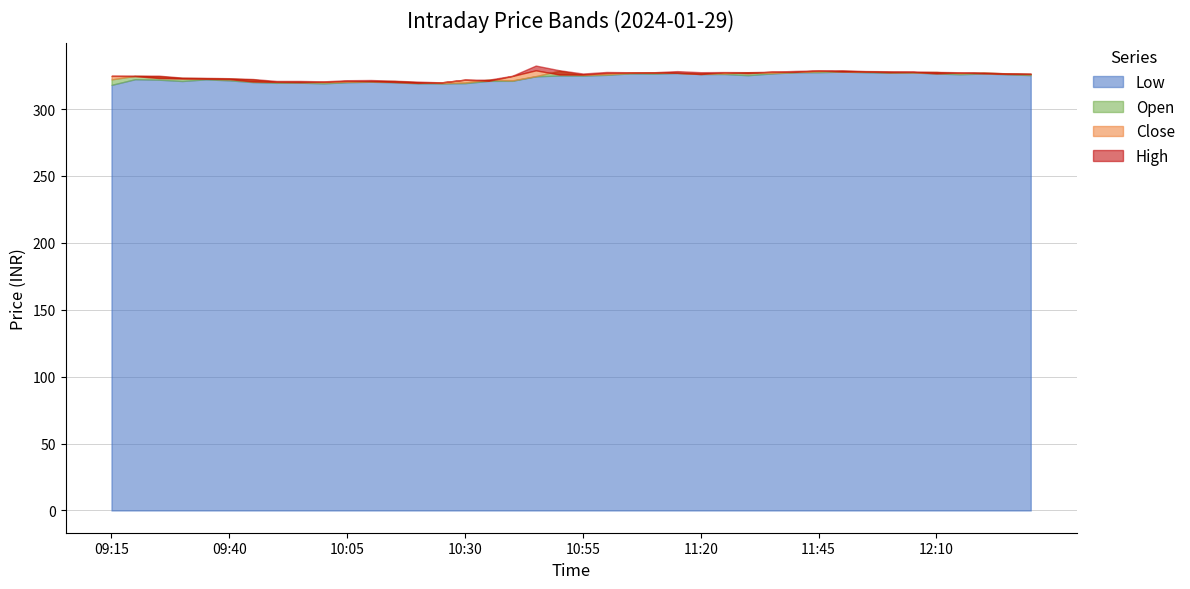

At which label does Close reach its peak?

10:45